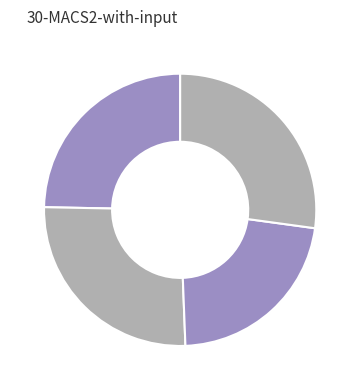

Count the number of slices in the pie.

4